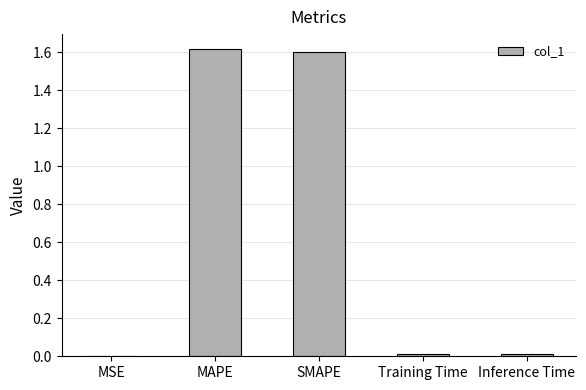

What is the sum of the values at MAPE and Inference Time?

1.6